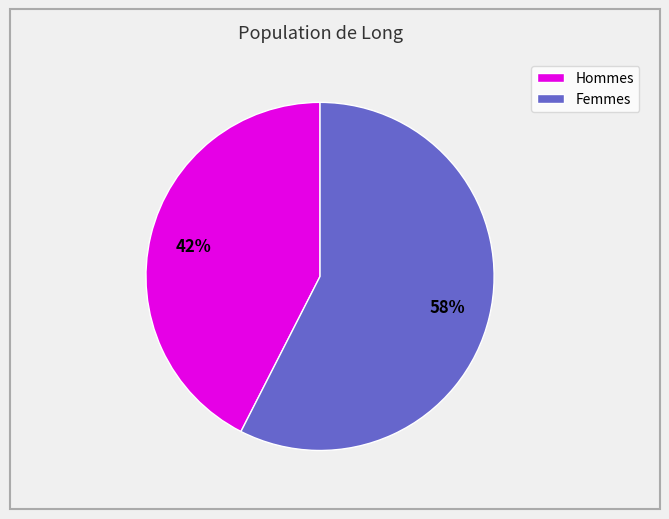

To the nearest percent, what is the average slice percentage?

50%